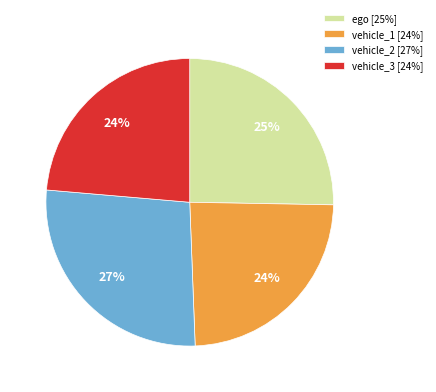

Is it true that ego [25%] is 25% of the pie?

True